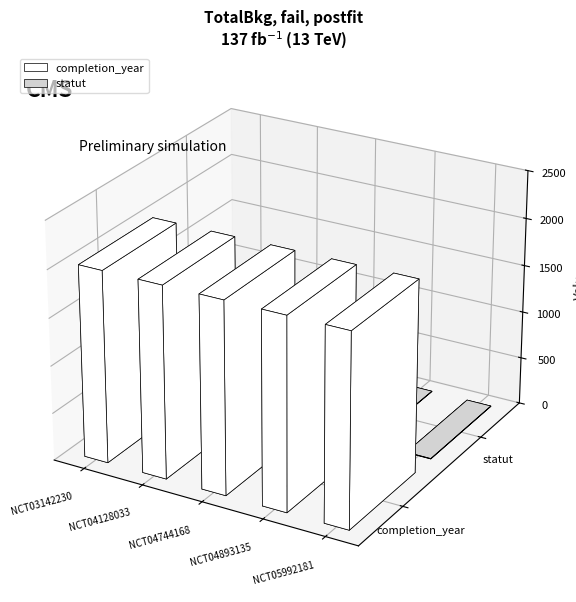

Rank the series by their average value, from highest to lowest.

completion_year, statut